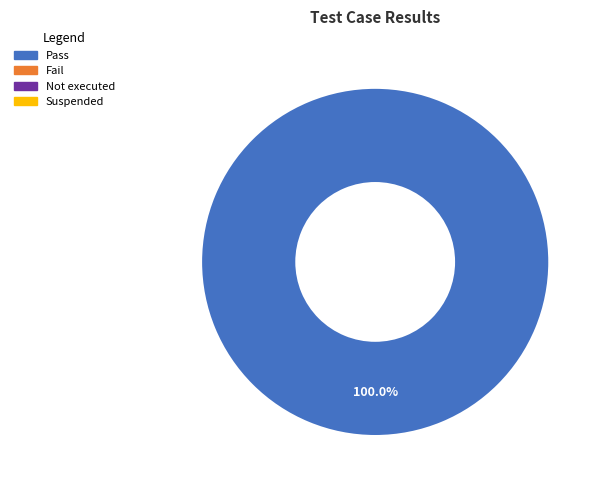

Does any single category account for the majority?

Yes